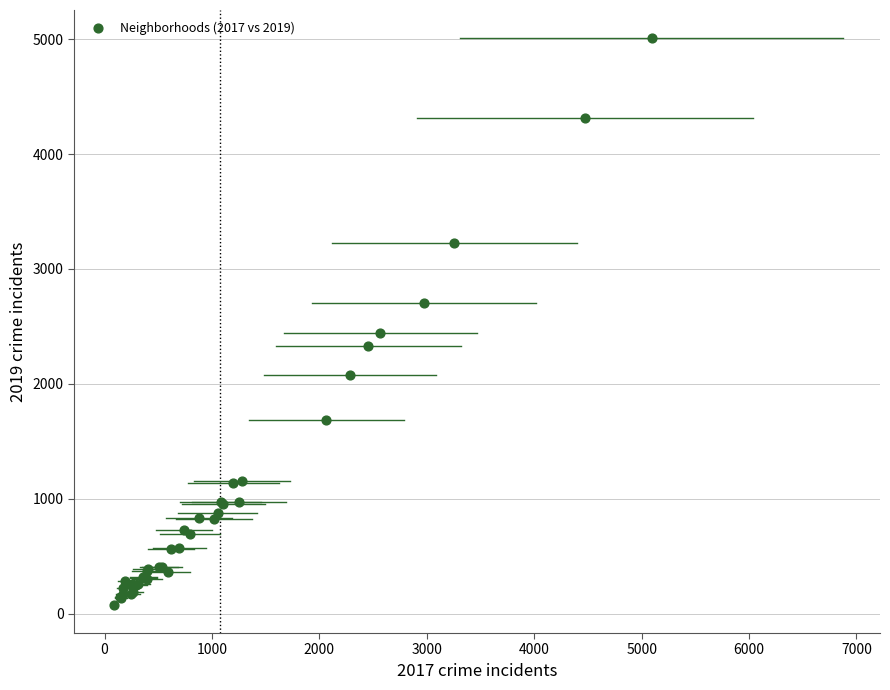

What Y value in the scatter plot is closest to 2542?

2441